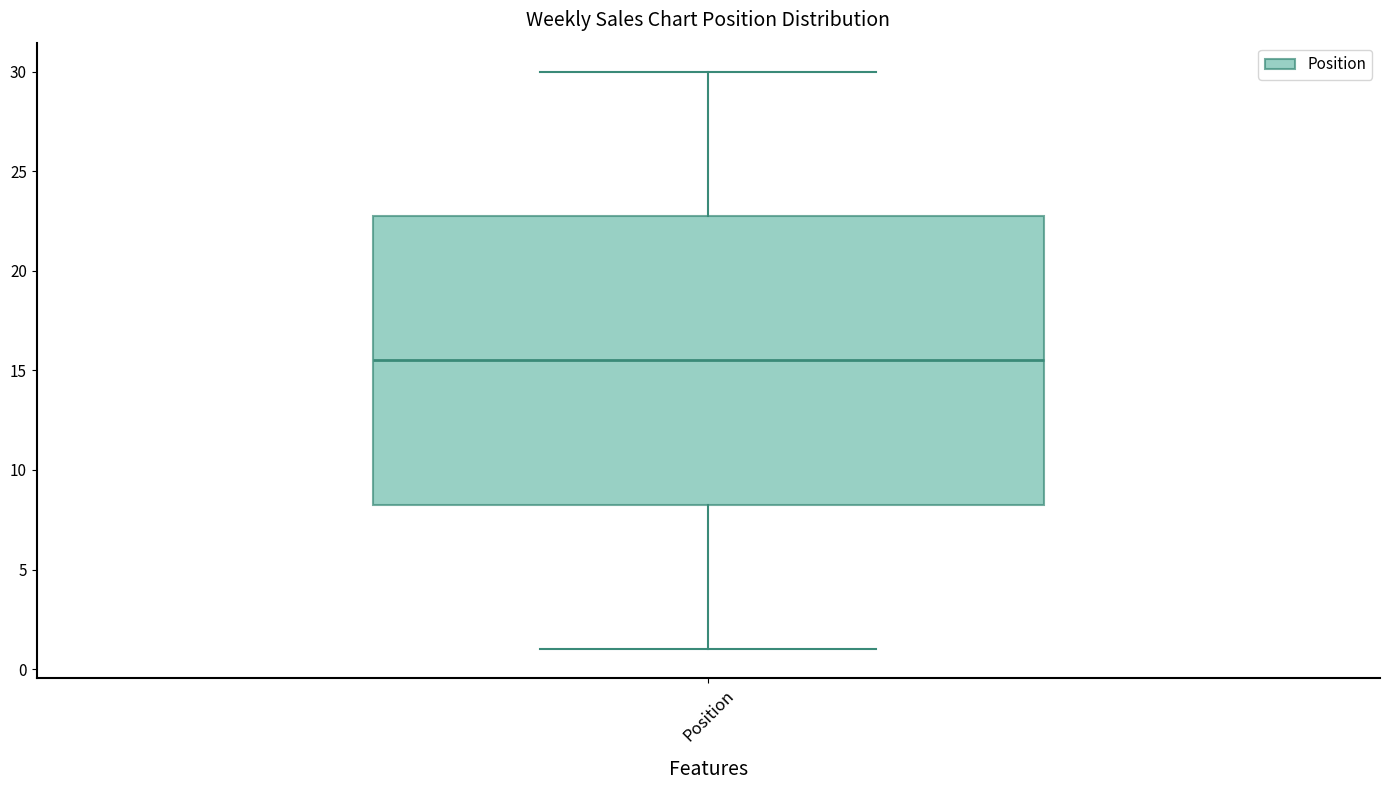

Read this box plot against the y-axis: the position of the median line, the range covered by the box, and the ends of both whiskers. The values are not printed on the chart, so give them approximately, as read against the axis.

median 15.5, box 8.5 to 23.0, whiskers 1.0 to 30.0